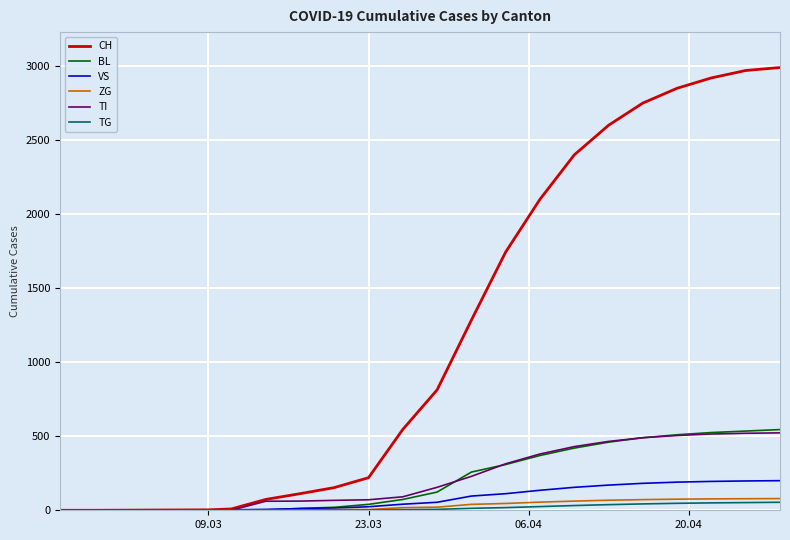

Which series has the widest spread of values?

CH